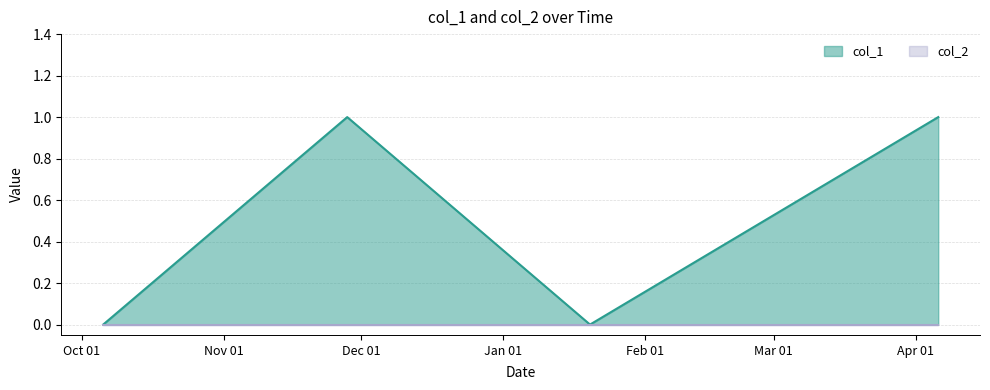

Where is the data nearest to the value 0?

1507218797